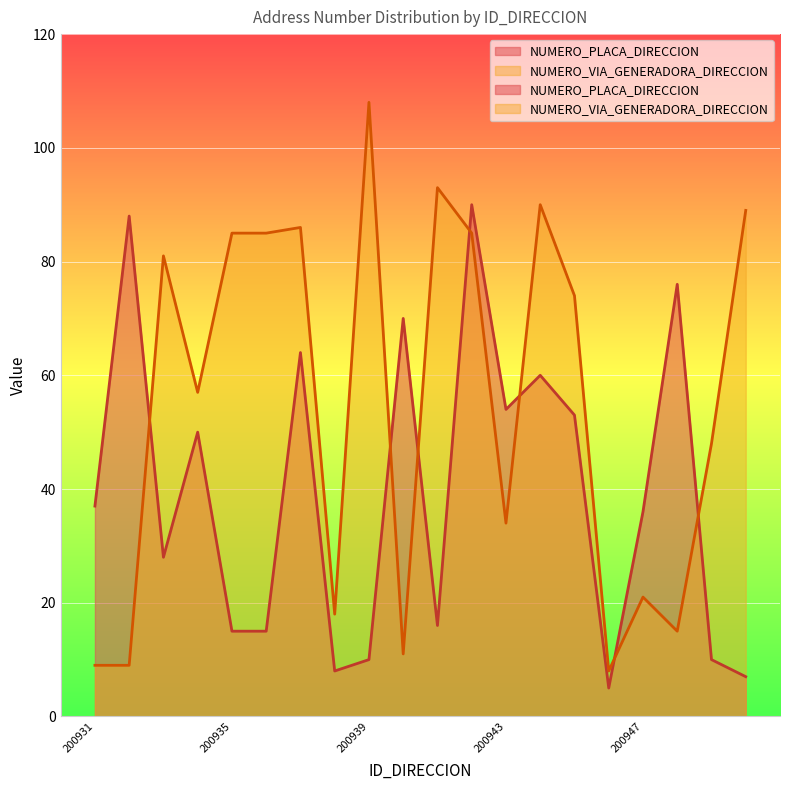

Reading left to right, extract all data points from this chart.

NUMERO_PLACA_DIRECCION: 200931=37	200932=88	200933=28	200934=50	200935=15	200936=15	200937=64	200938=8	200939=10	200940=70	200941=16	200942=90	200943=54	200944=60	200945=53	200946=5	200947=36	200948=76	200949=10	200950=7
NUMERO_VIA_GENERADORA_DIRECCION: 200931=9	200932=9	200933=81	200934=57	200935=85	200936=85	200937=86	200938=18	200939=108	200940=11	200941=93	200942=85	200943=34	200944=90	200945=74	200946=8	200947=21	200948=15	200949=48	200950=89